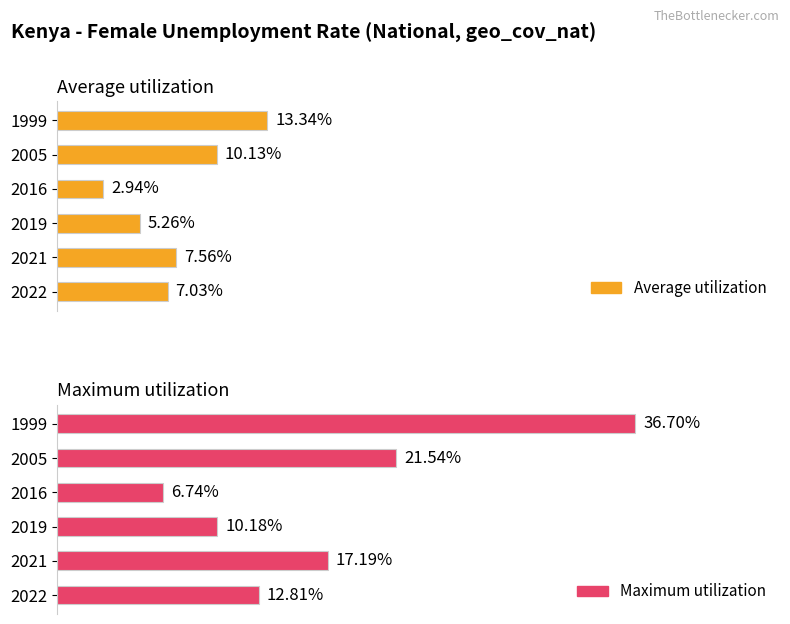

Reading left to right, transcribe all the data shown in this chart.

Average utilization: 13.3	10.1	2.9	5.3	7.6	7.0
Maximum utilization: 36.7	21.5	6.7	10.2	17.2	12.8